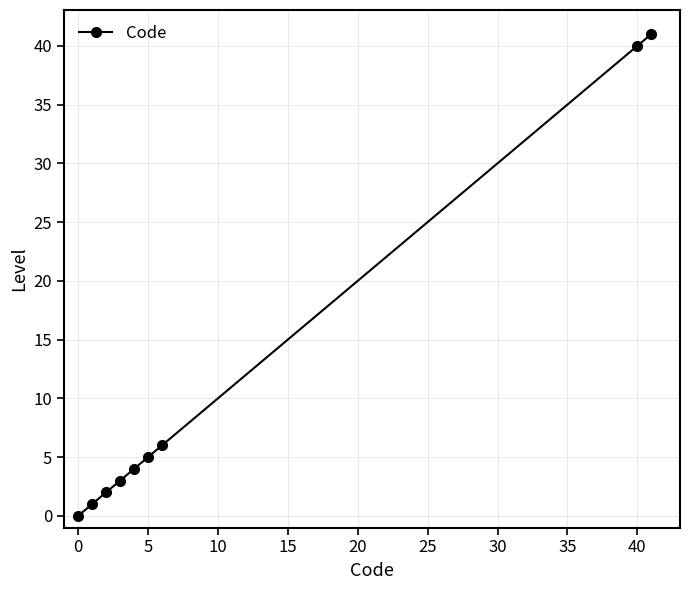

What is the average value?

11